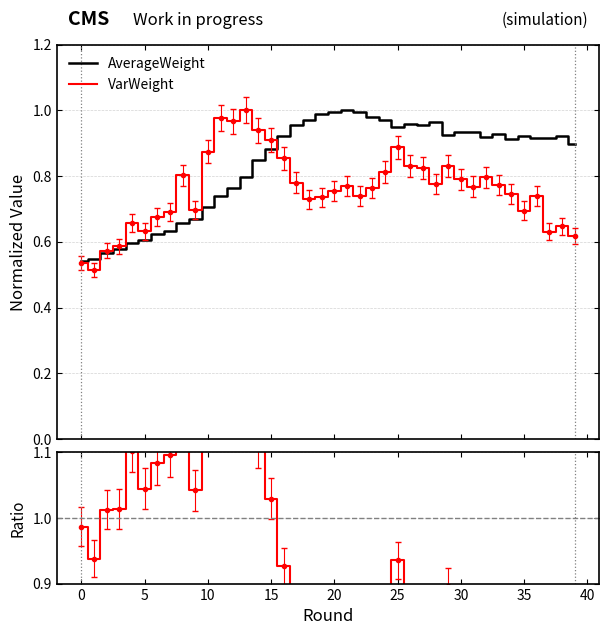

List the series in order of their peak value, lowest first.

AverageWeight, VarWeight, VarWeight / AverageWeight